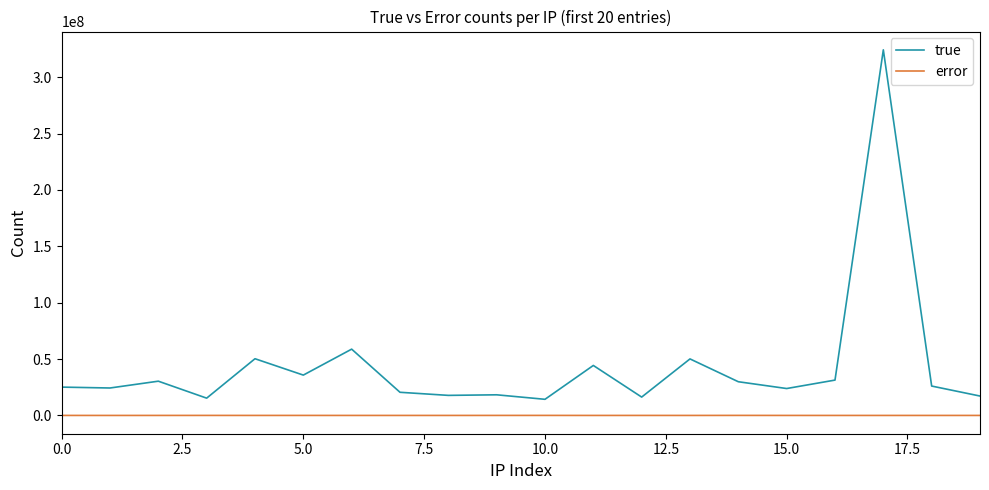

What are all the series names shown in the legend?

true, error